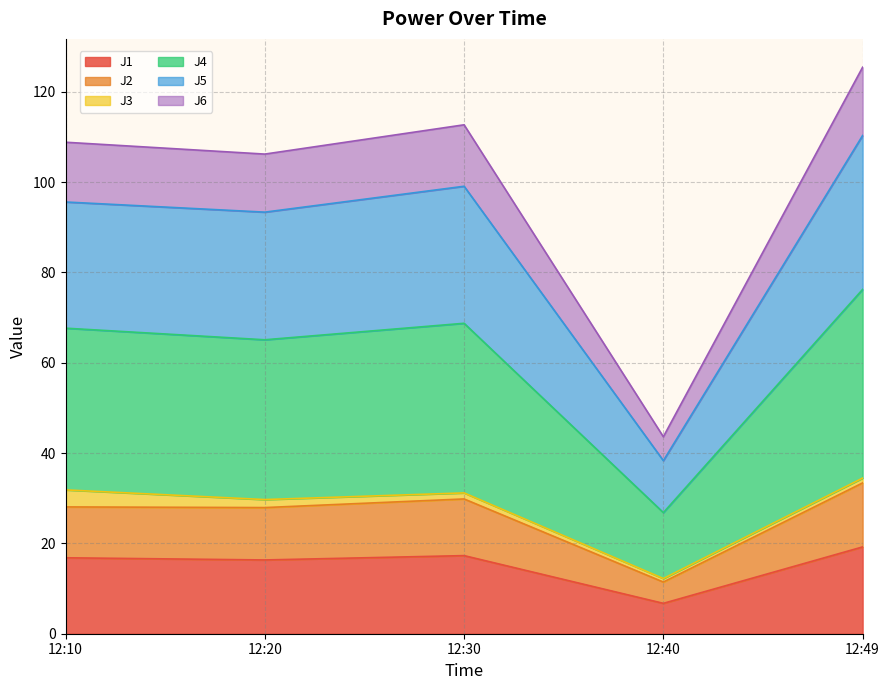

Which category has the lowest value in the J1 series?

12:40